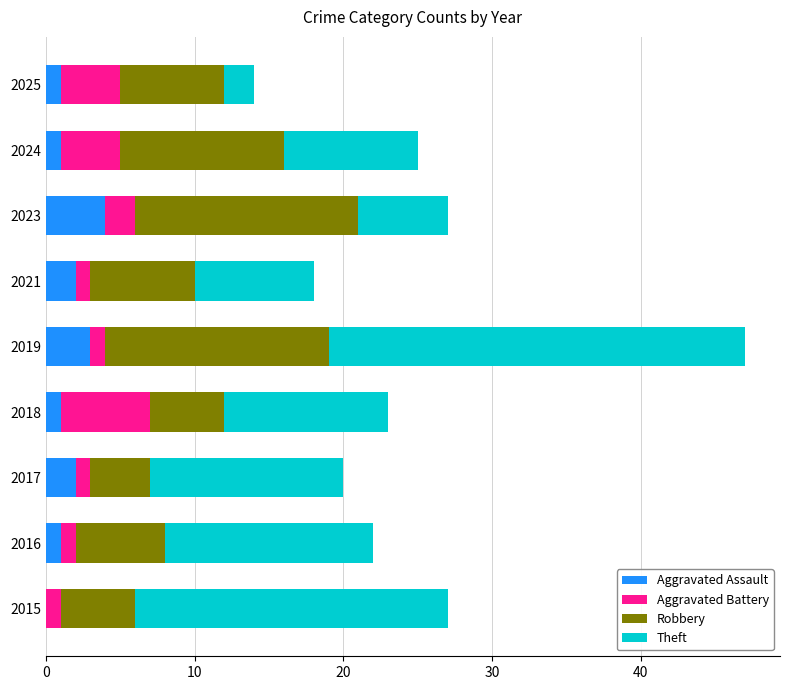

True or false: Aggravated Assault has a value of 2 at 2021.

True